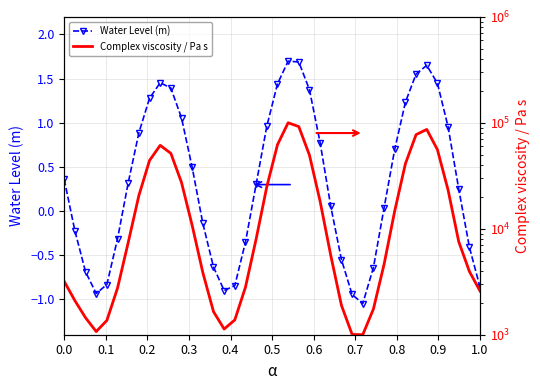

What is the value of the Complex viscosity / Pa s point at the 32nd from the left?

14783.6